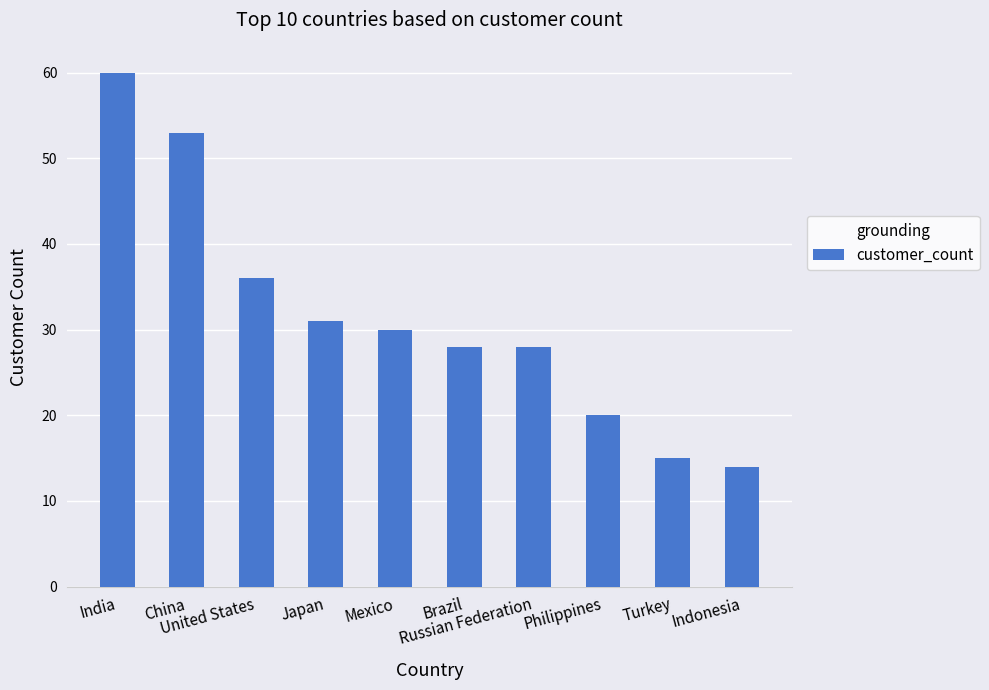

What is the sum of all values?

315